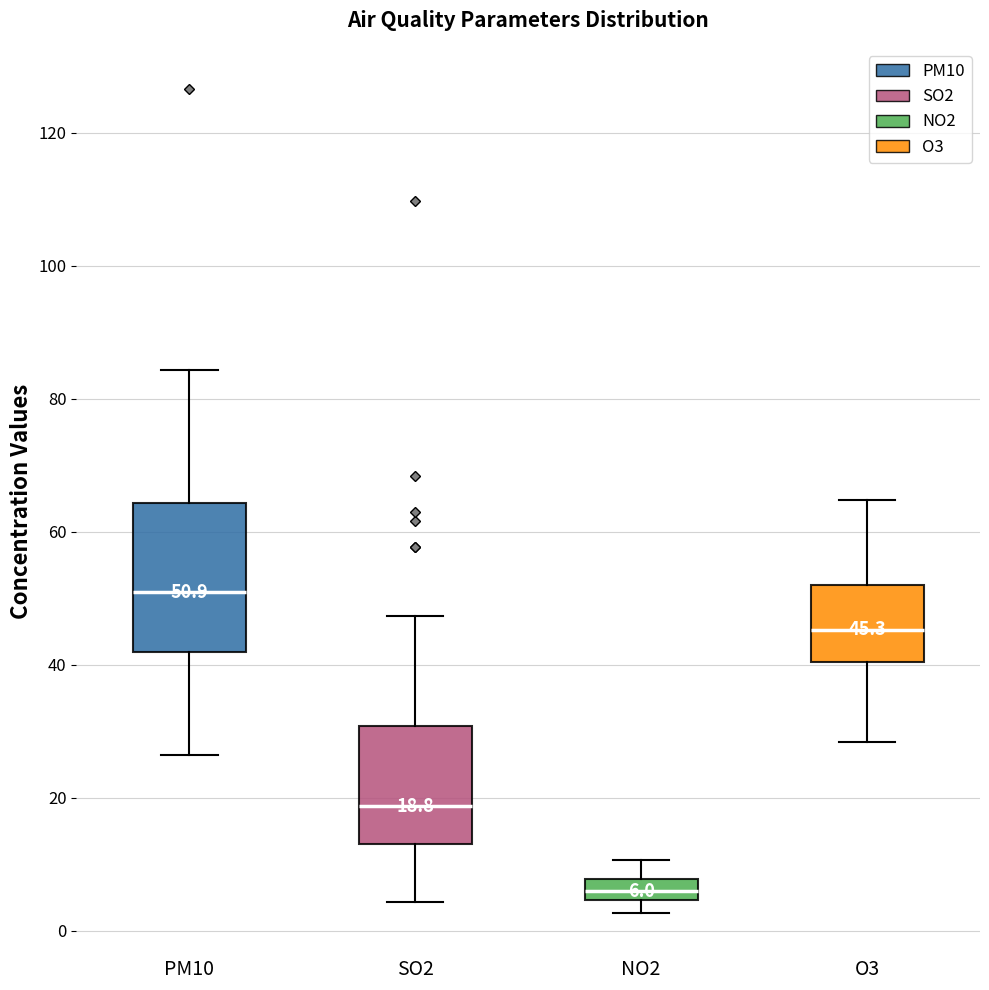

Comparing the boxes themselves (not the whiskers), which one is the tallest?

PM10